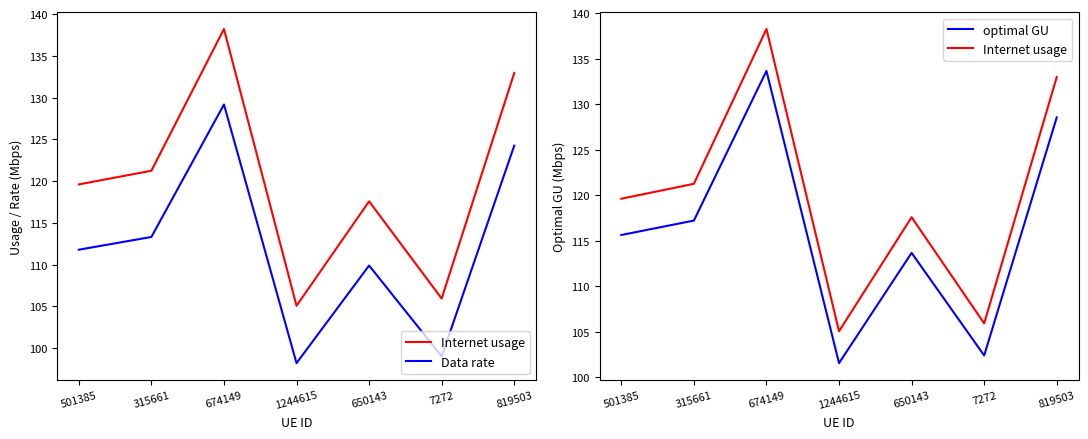

In Data rate, how many points are lower than both neighbors (excluding endpoints)?

2